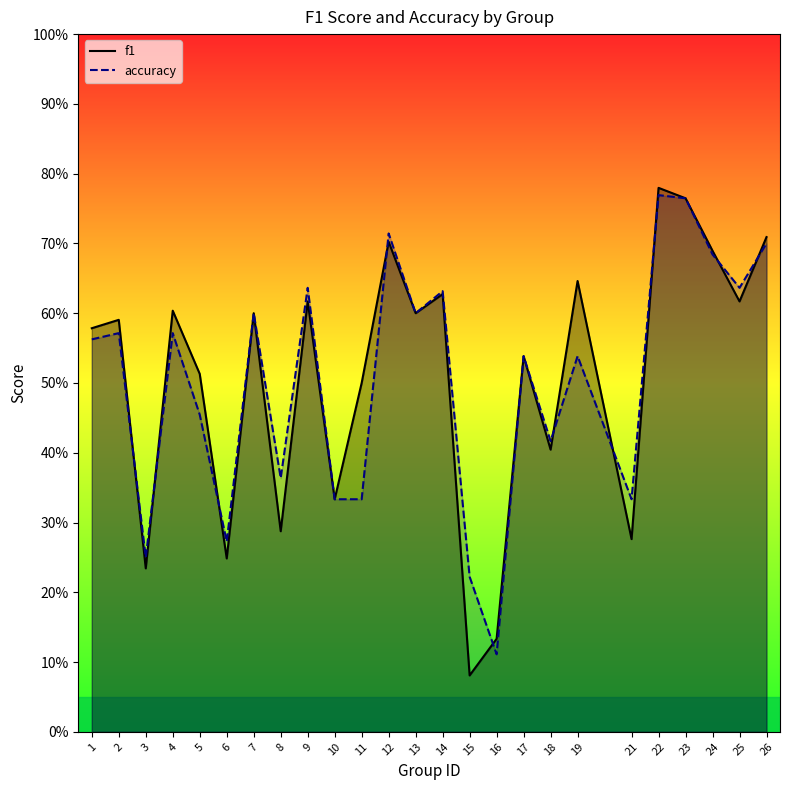

Where is the first local minimum for f1?

3